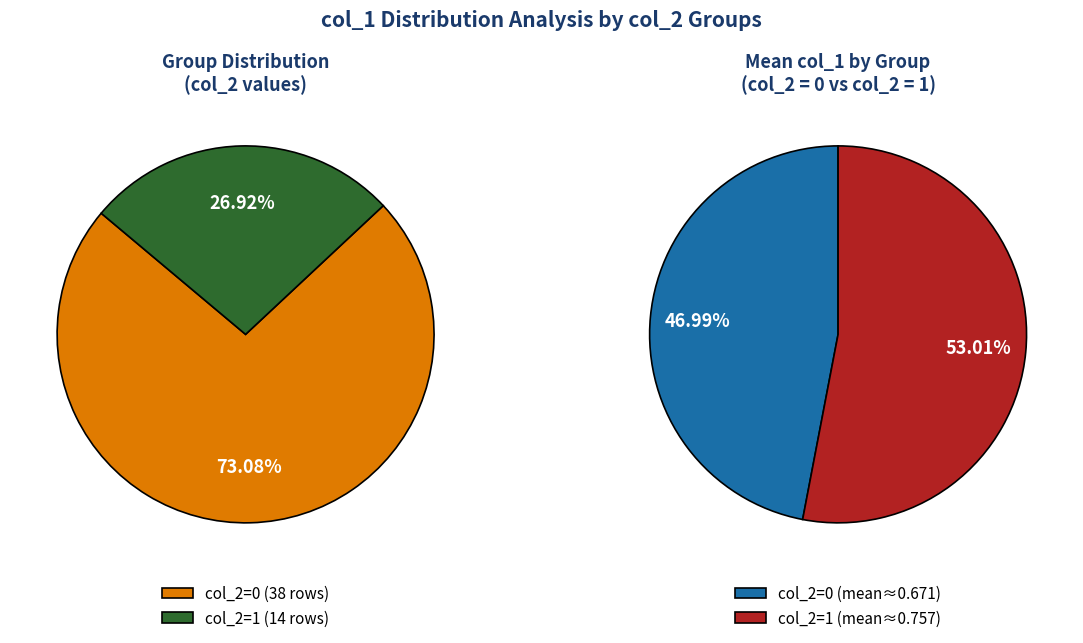

What is the total percentage of col_2 = 0 and col_2 = 1?

100.0%